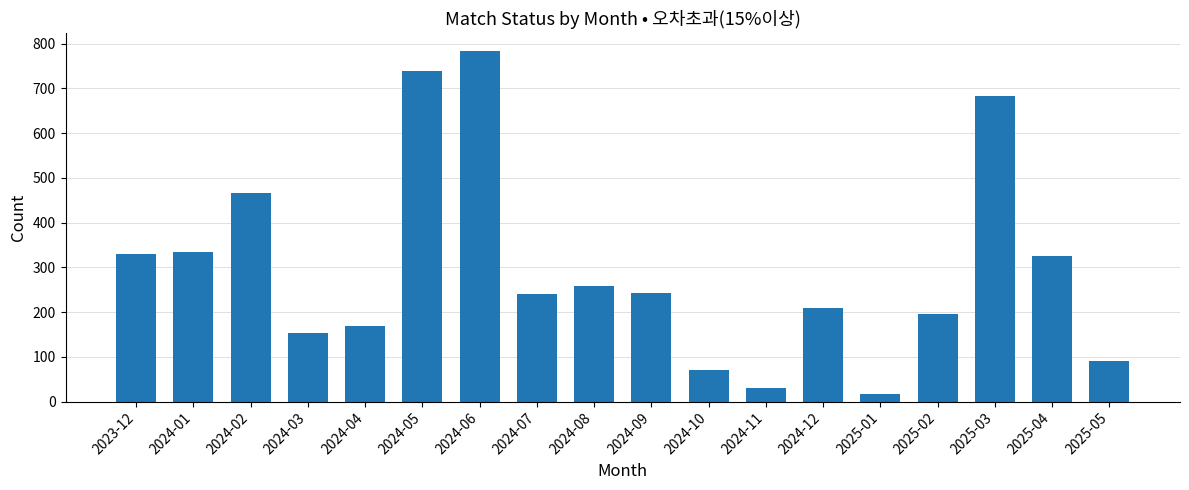

What is the greatest value displayed?

784